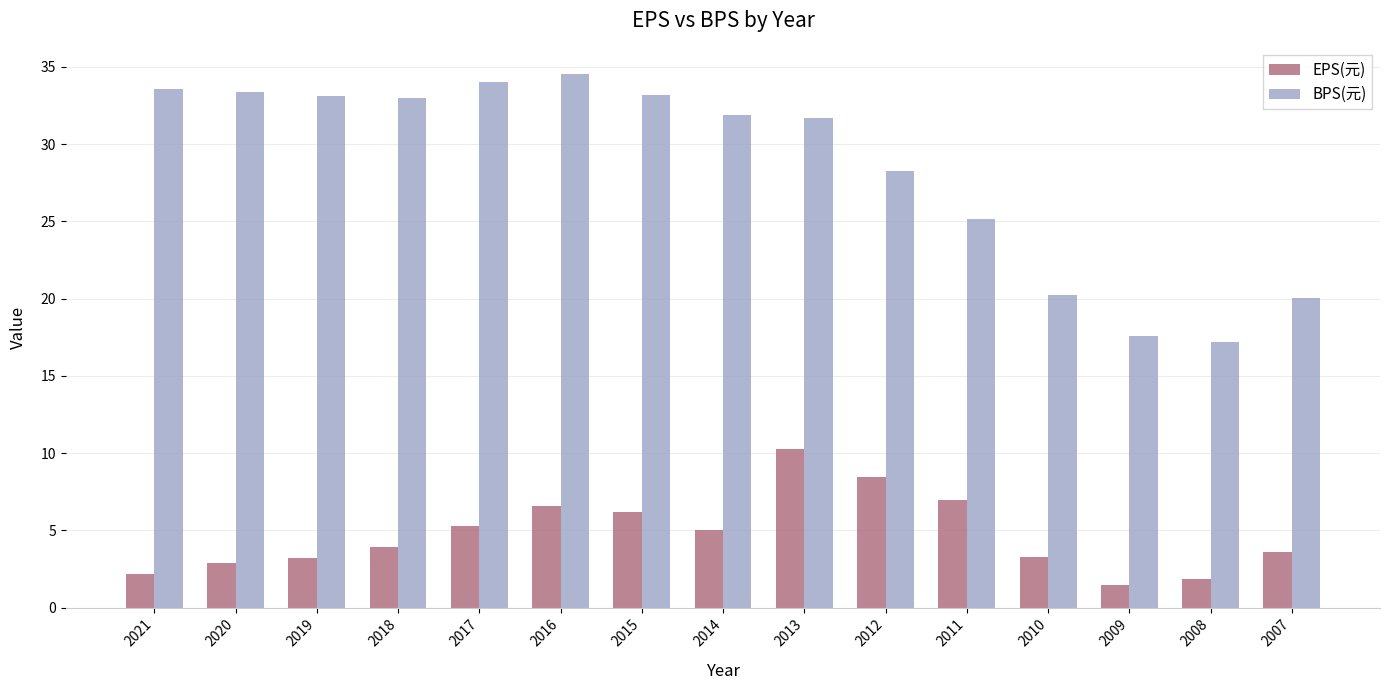

At how many categories does at least one series exceed 21?

11